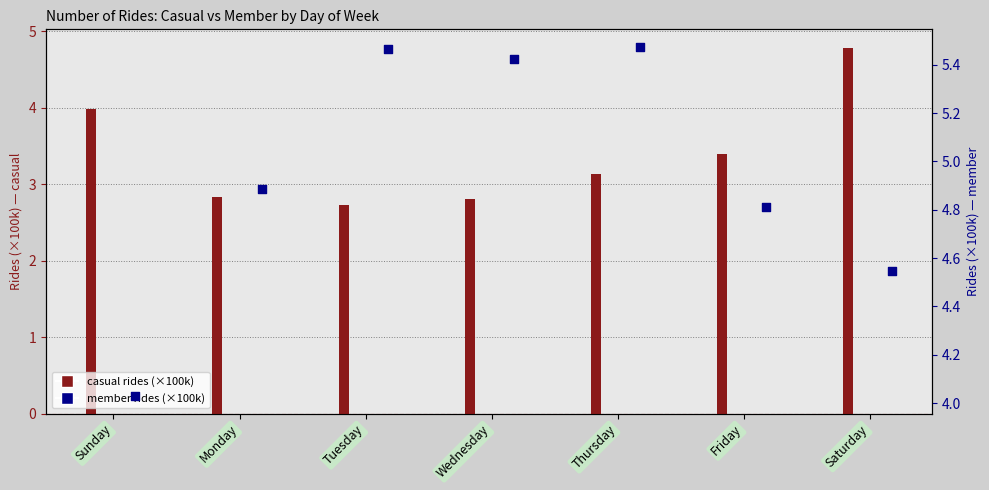

Which series has the largest total across all categories?

member